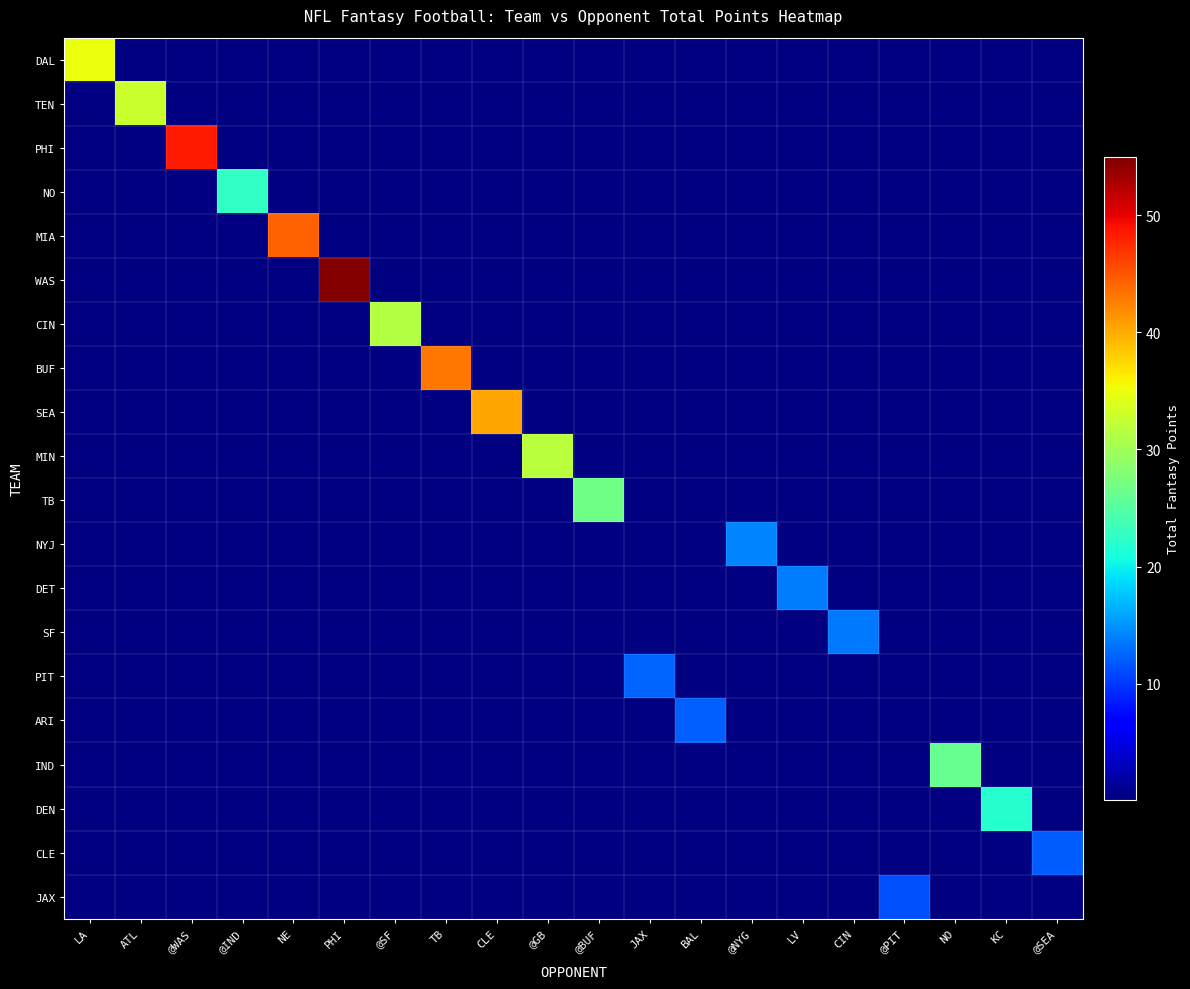

Which series changed the most between @SF and LV?

CIN